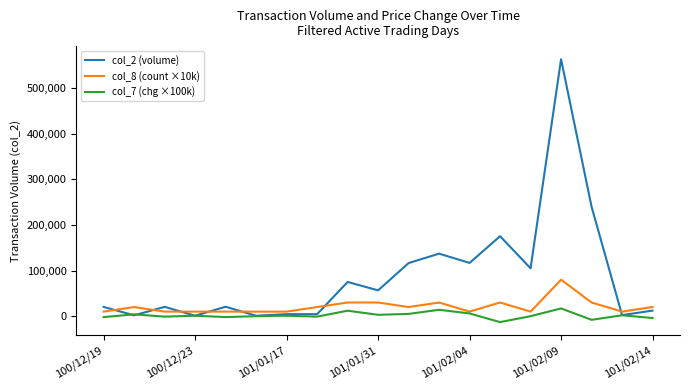

Which series has the largest total across all categories?

col_2 (volume)